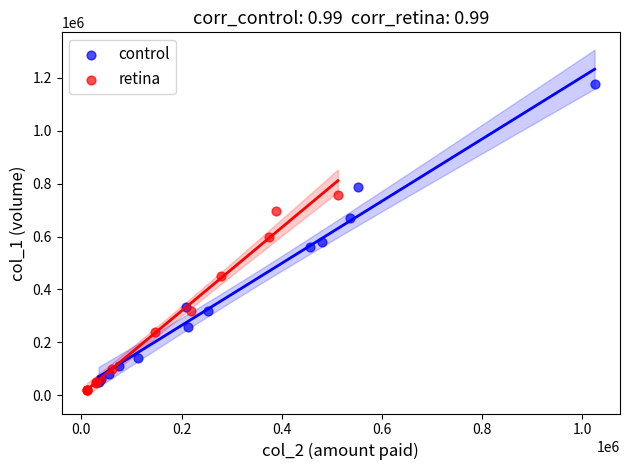

Which series has the largest Y range (max minus min)?

control